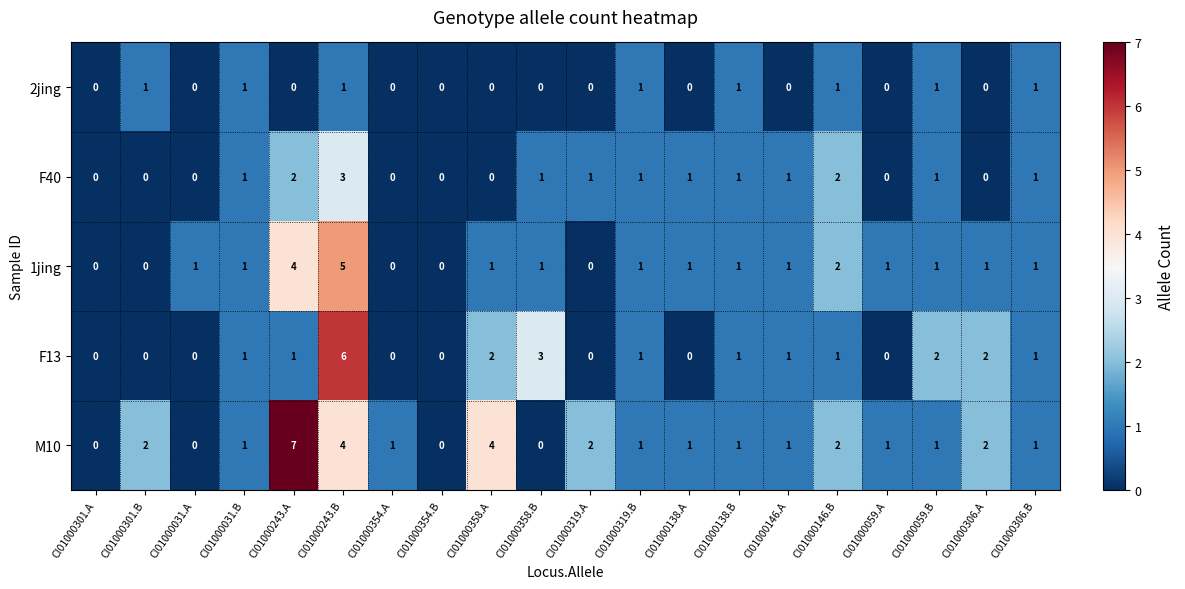

At which label is F13 closest to 3?

CI01000358.B